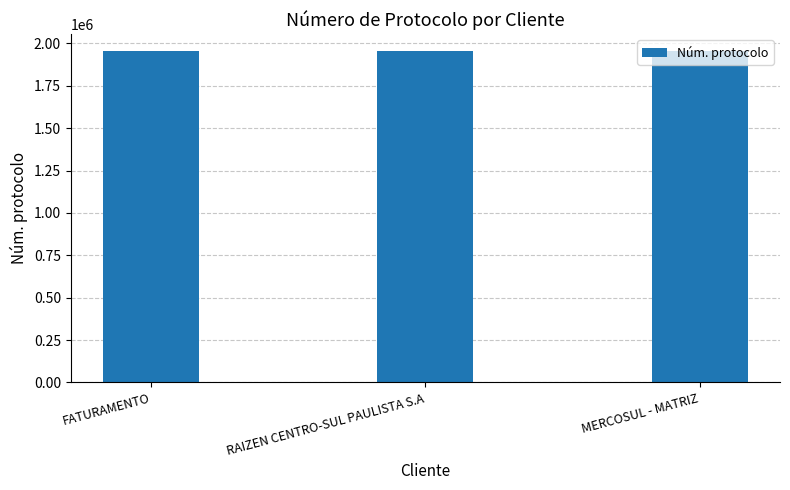

How many series are shown in this chart?

1